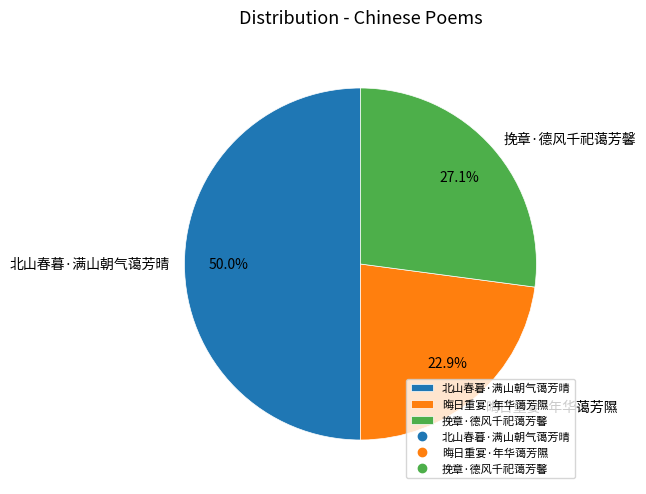

What percentage do 晦日重宴·年华蔼芳隰 and 挽章·德风千祀蔼芳馨 together represent?

50.0%